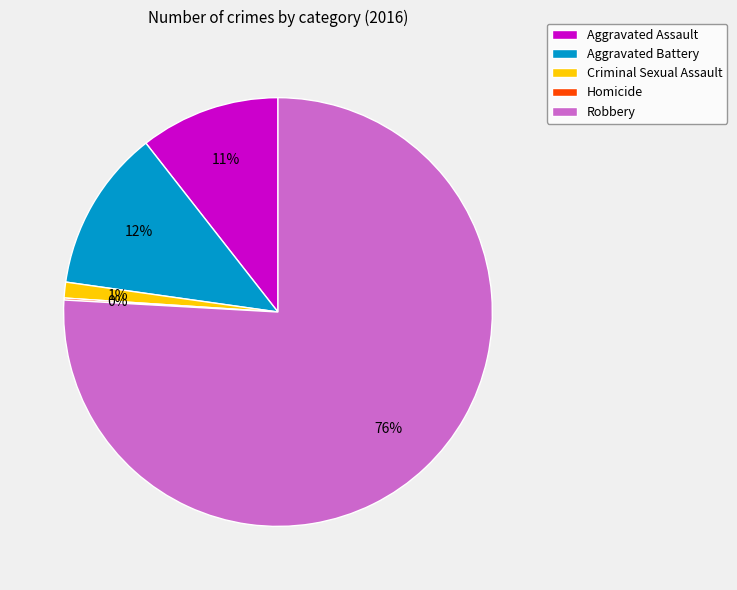

Is there a majority slice in this chart?

Yes